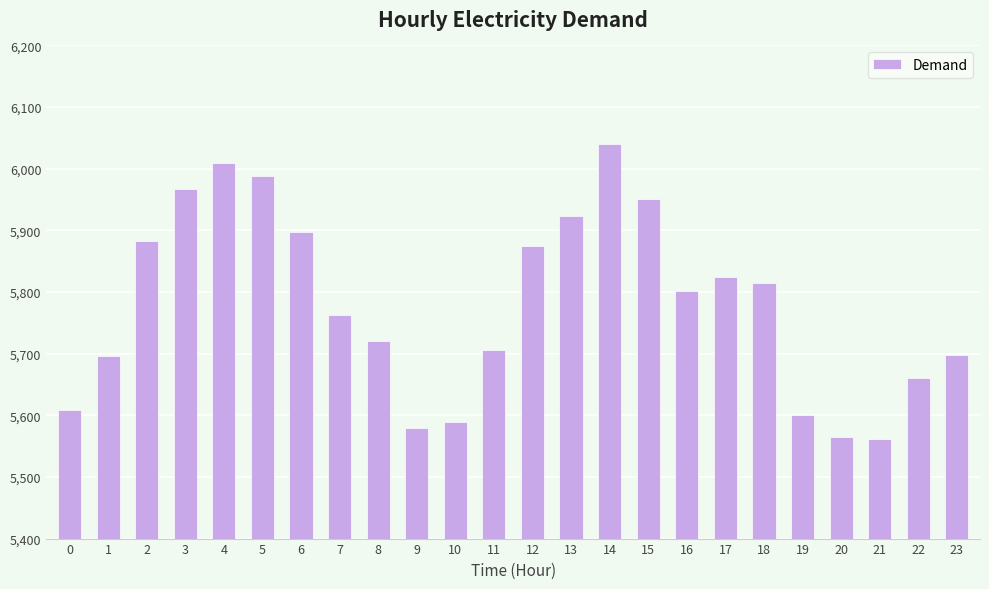

True or false: the data shows 2854 at 23.

False